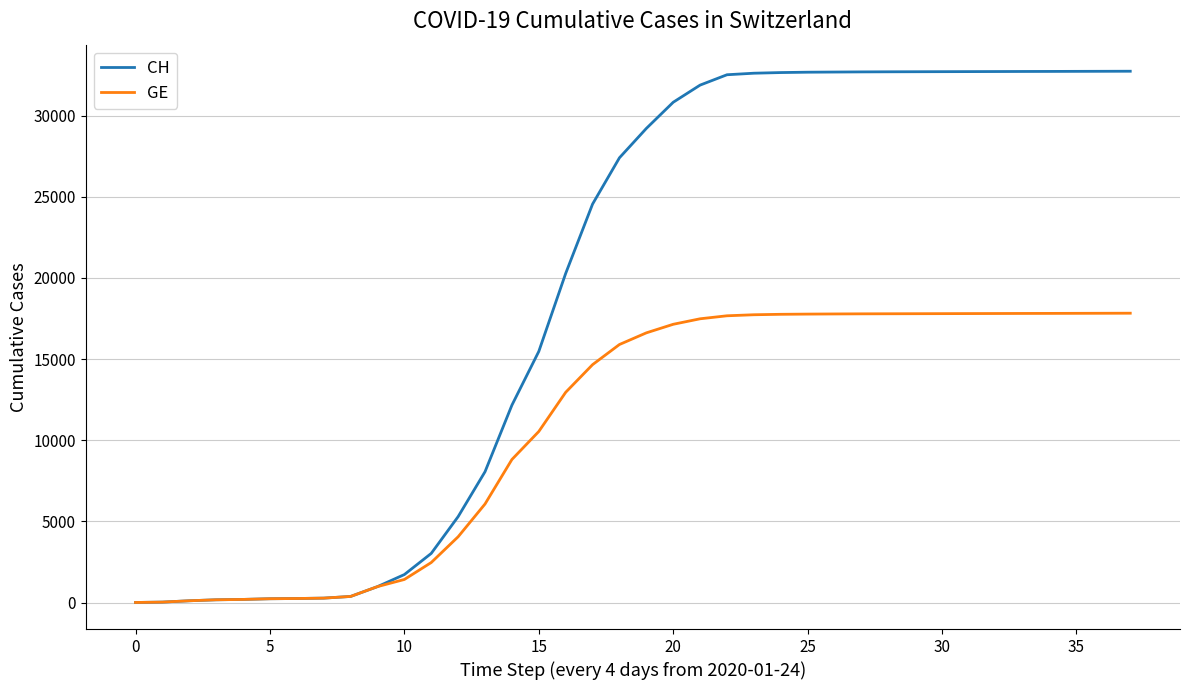

List the series in order of their peak value, lowest first.

GE, CH